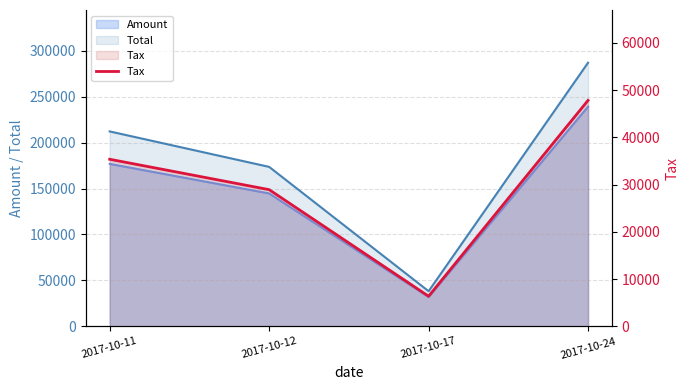

True or false: the data shows 19488.4 at 2017-10-24.

False